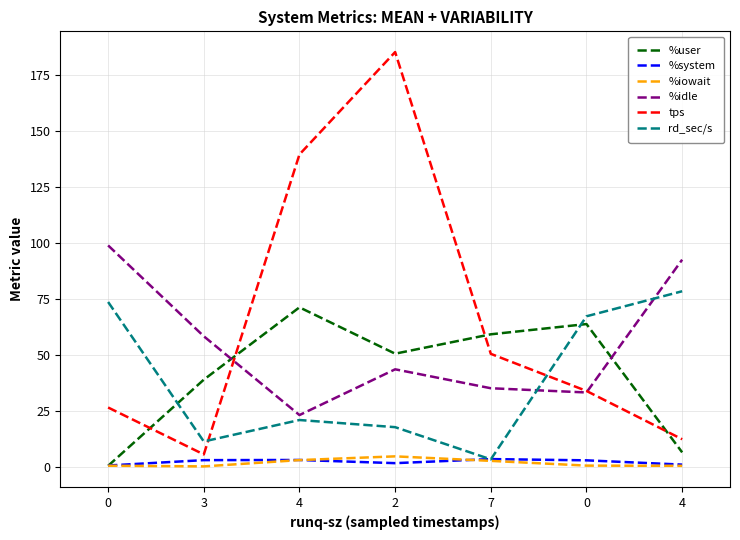

What is the difference between the maximum and minimum values in the rd_sec/s series?

75.2